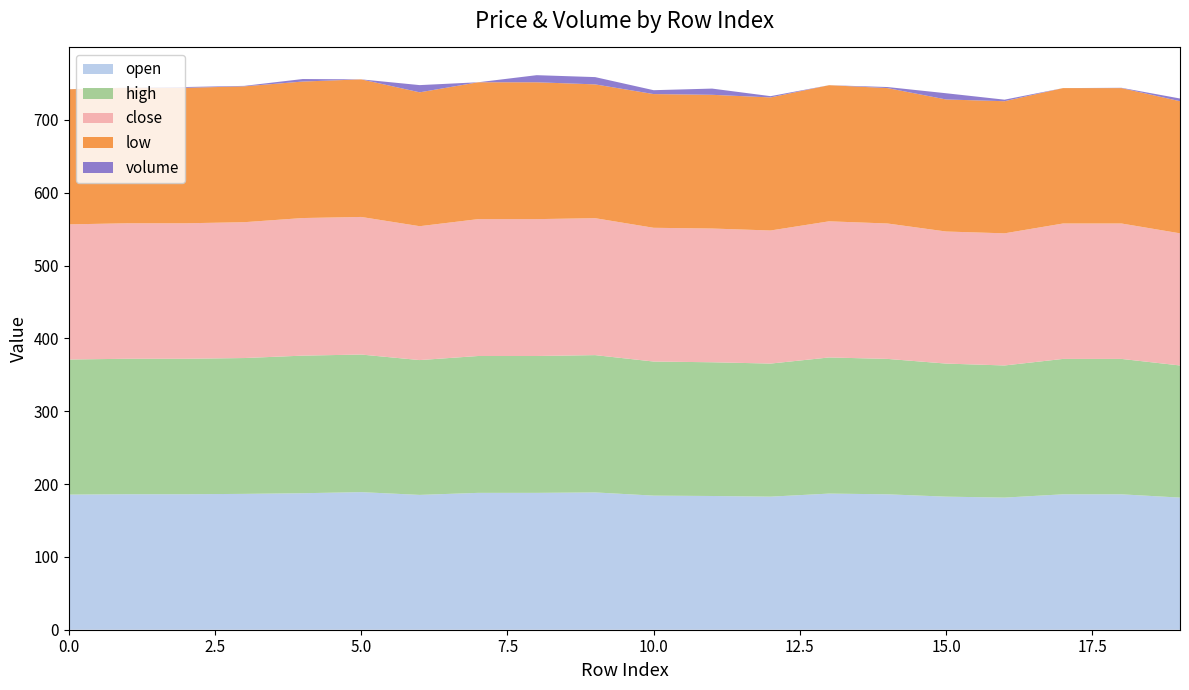

What are all the series names shown in the legend?

open, high, close, low, volume